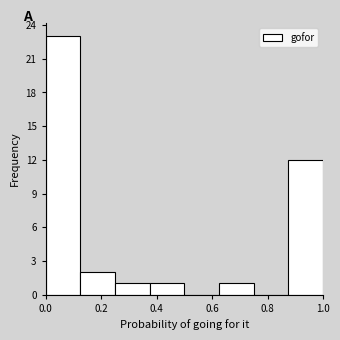

Which range on the x-axis has the tallest bar?

0.000 to 0.125